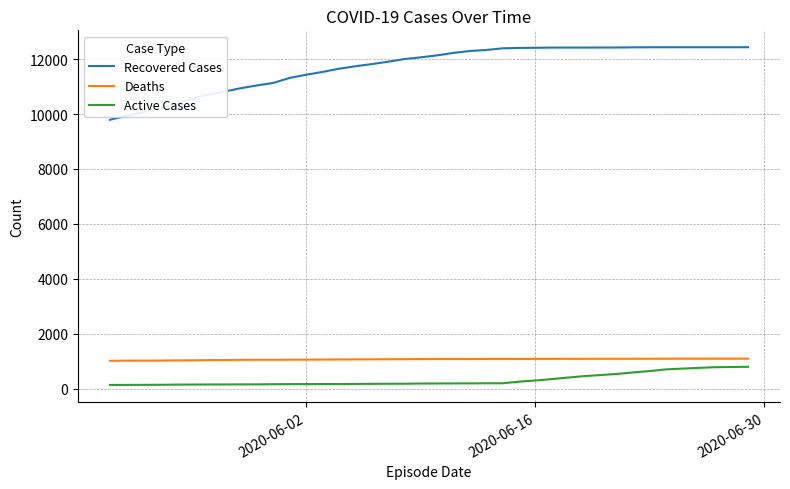

What is the maximum value shown in the chart?

12432